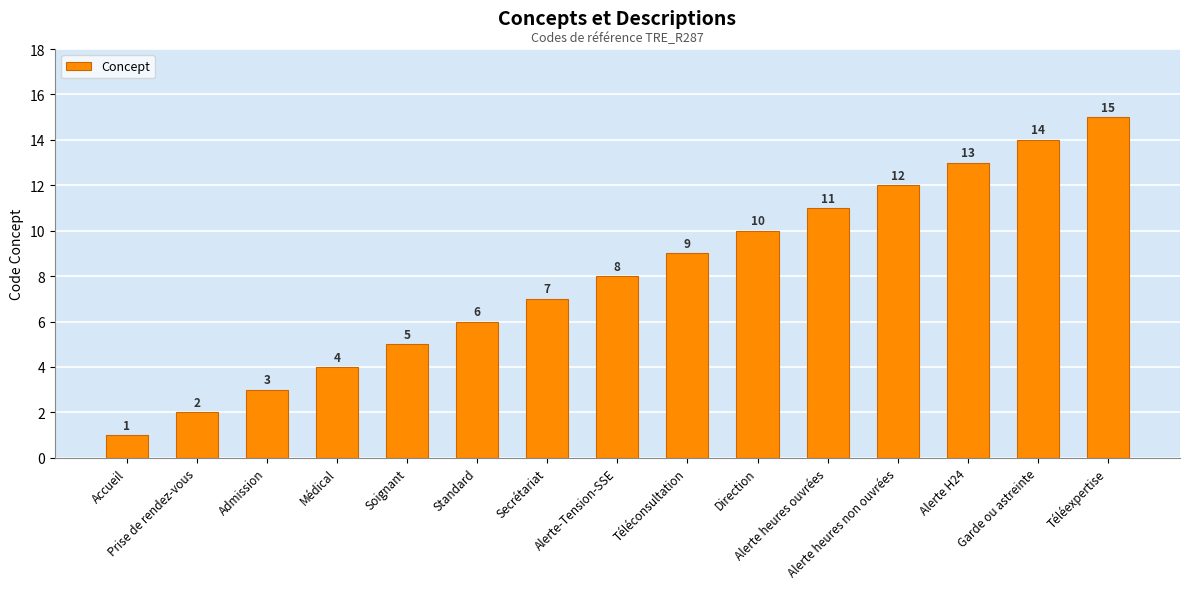

What is the difference between the maximum and minimum values?

14